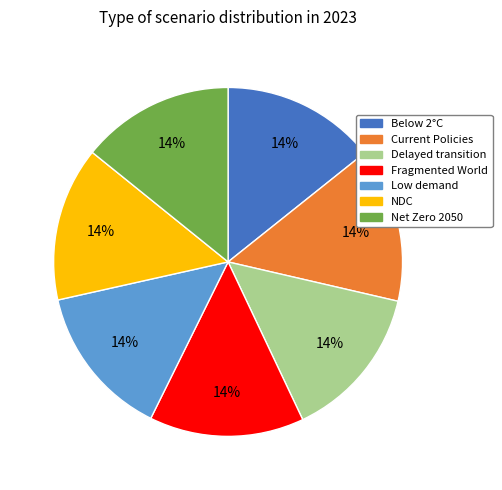

Is there any slice that represents more than half of the pie?

No